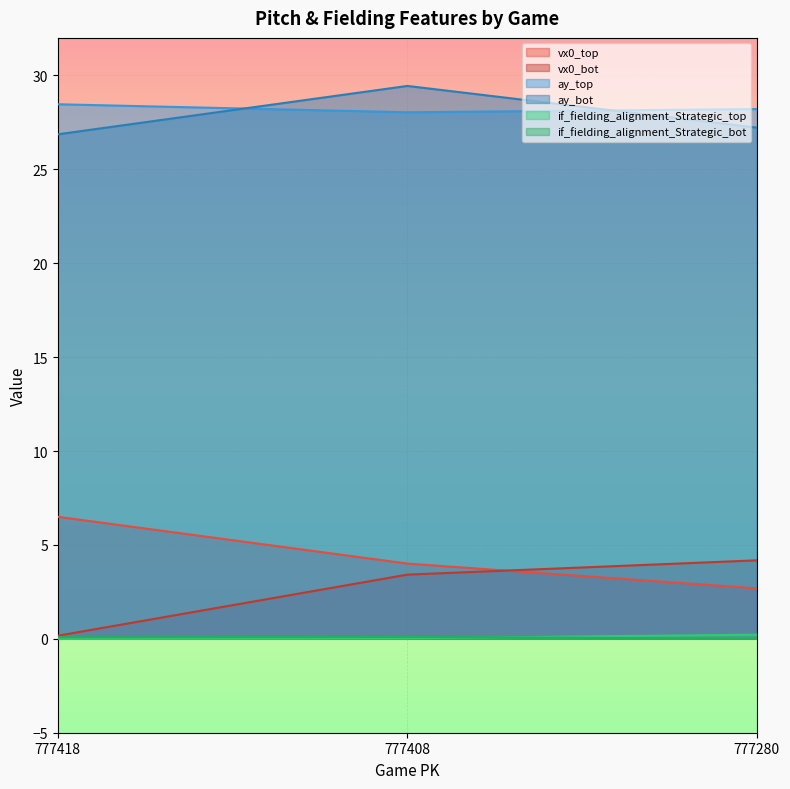

How many lines are shown in the chart?

6